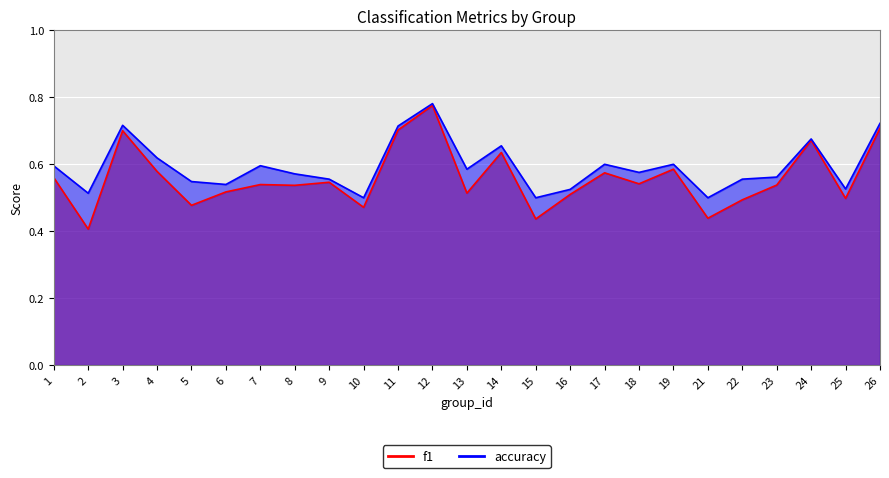

Rank the series at 25 from lowest to highest value.

f1, accuracy